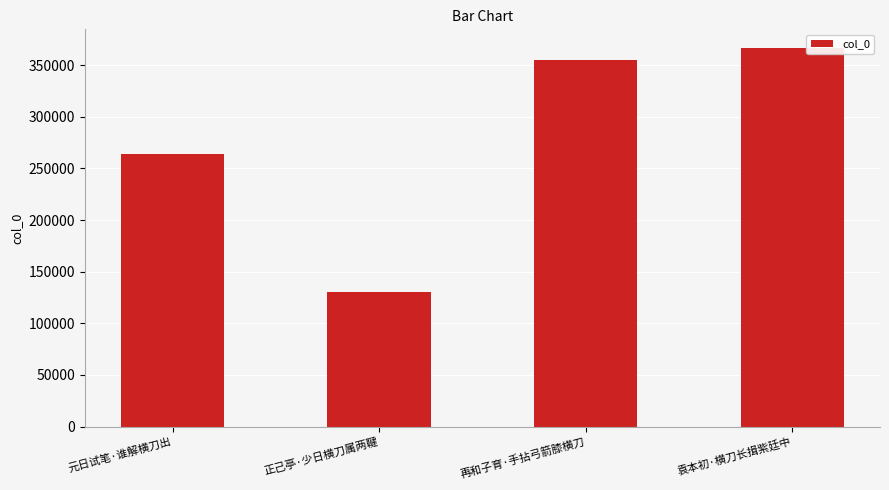

True or false: the data shows 183340 at 正己亭·少日横刀属两鞬.

False